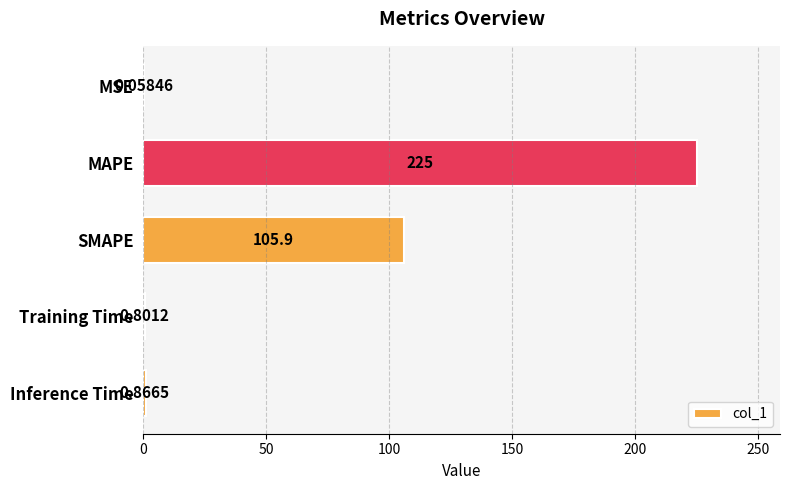

What is the change in value from SMAPE to Training Time?

-105.1